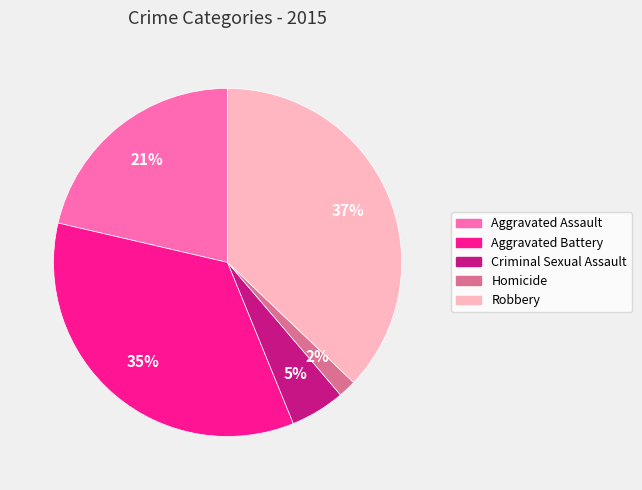

To the nearest percent, what is the average slice percentage?

20%